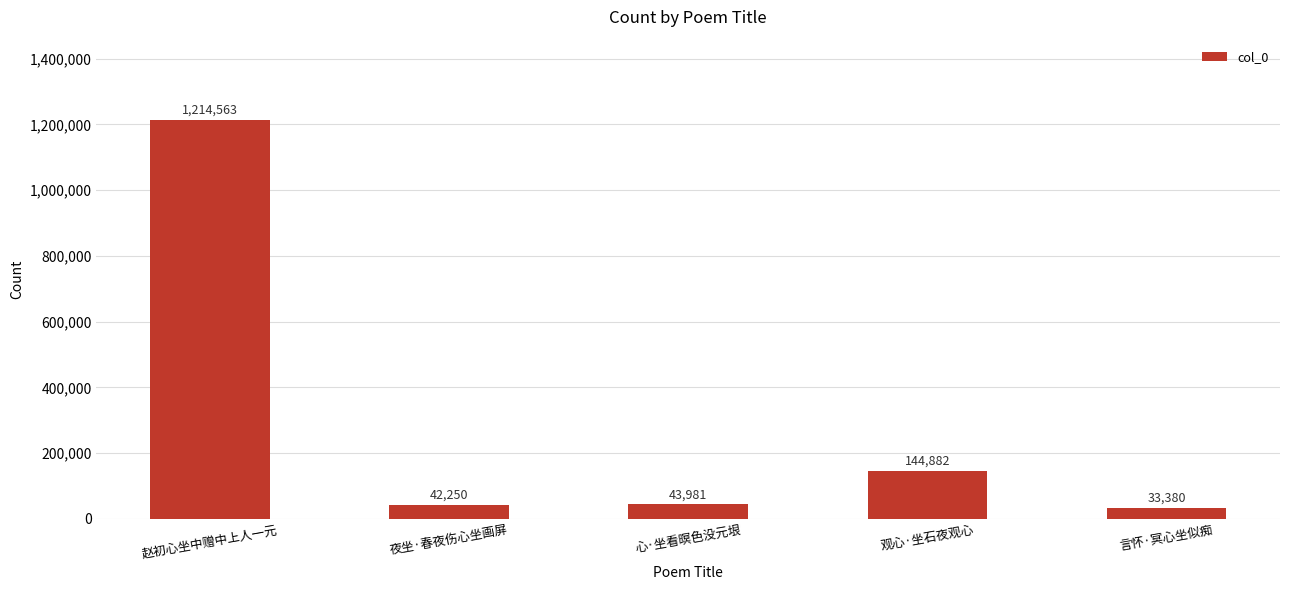

Reading left to right, transcribe all the data shown in this chart.

赵初心坐中赠中上人一元=1214563	夜坐·春夜伤心坐画屏=42250	心·坐看暝色没元垠=43981	观心·坐石夜观心=144882	言怀·冥心坐似痴=33380